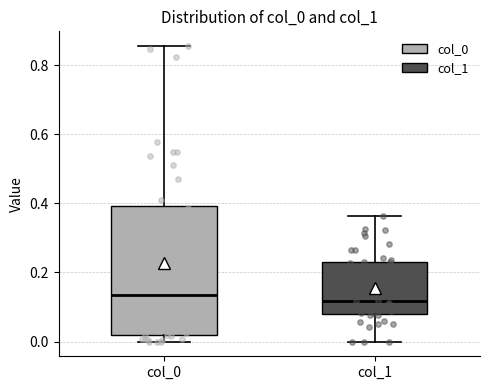

Reading left to right, read every box against the y-axis: the position of its median line, the range the box covers, and the ends of its whiskers. The values are not printed on the chart, so give them approximately, as read against the axis.

col_0: median 0.14, box 0.02 to 0.40, whiskers 0.00 to 0.86
col_1: median 0.12, box 0.08 to 0.24, whiskers 0.00 to 0.36